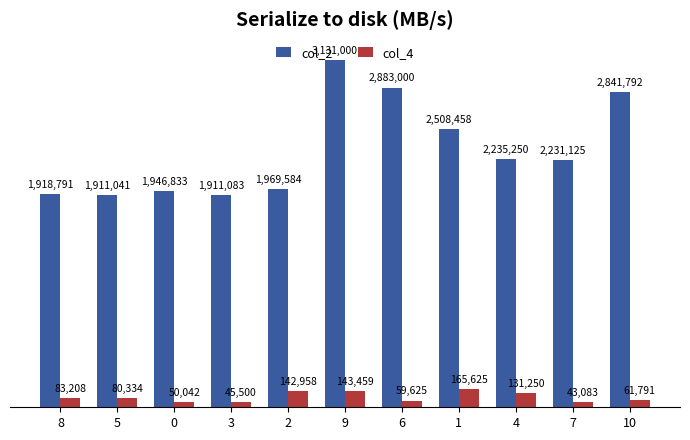

Reading left to right, transcribe all the data shown in this chart.

col_2: 1918791	1911041	1946833	1911083	1969584	3131000	2883000	2508458	2235250	2231125	2841792
col_4: 83208	80334	50042	45500	142958	143459	59625	165625	131250	43083	61791